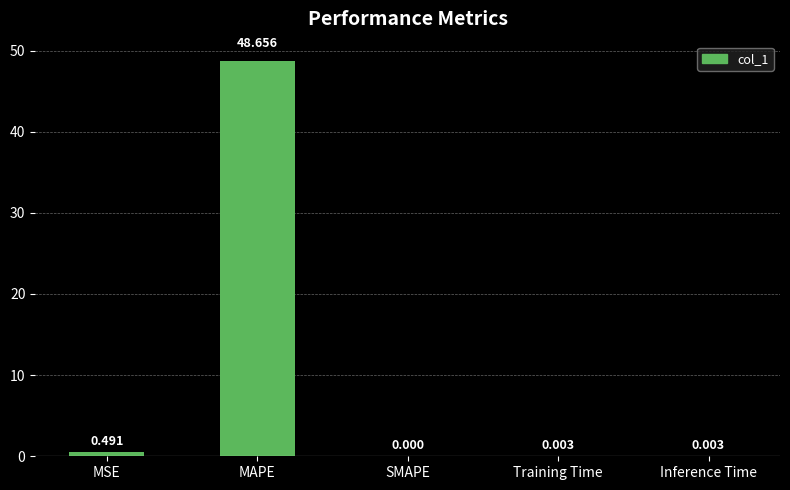

How many positive values are there?

4